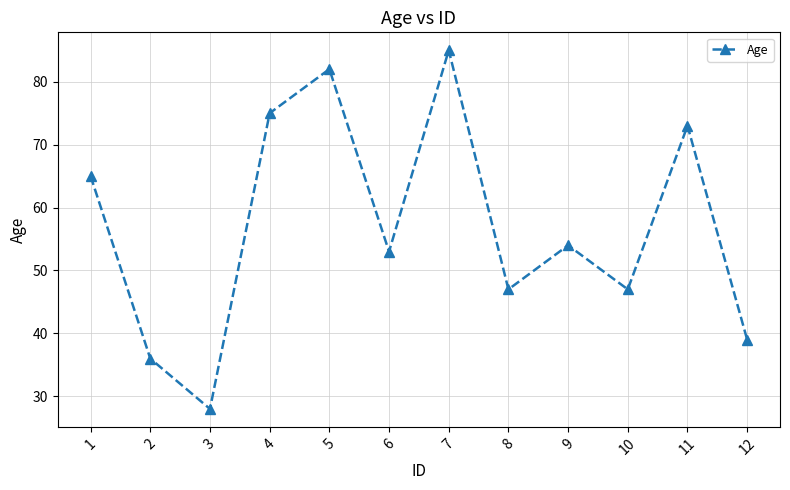

Is it true that the value at 11 is 125?

False